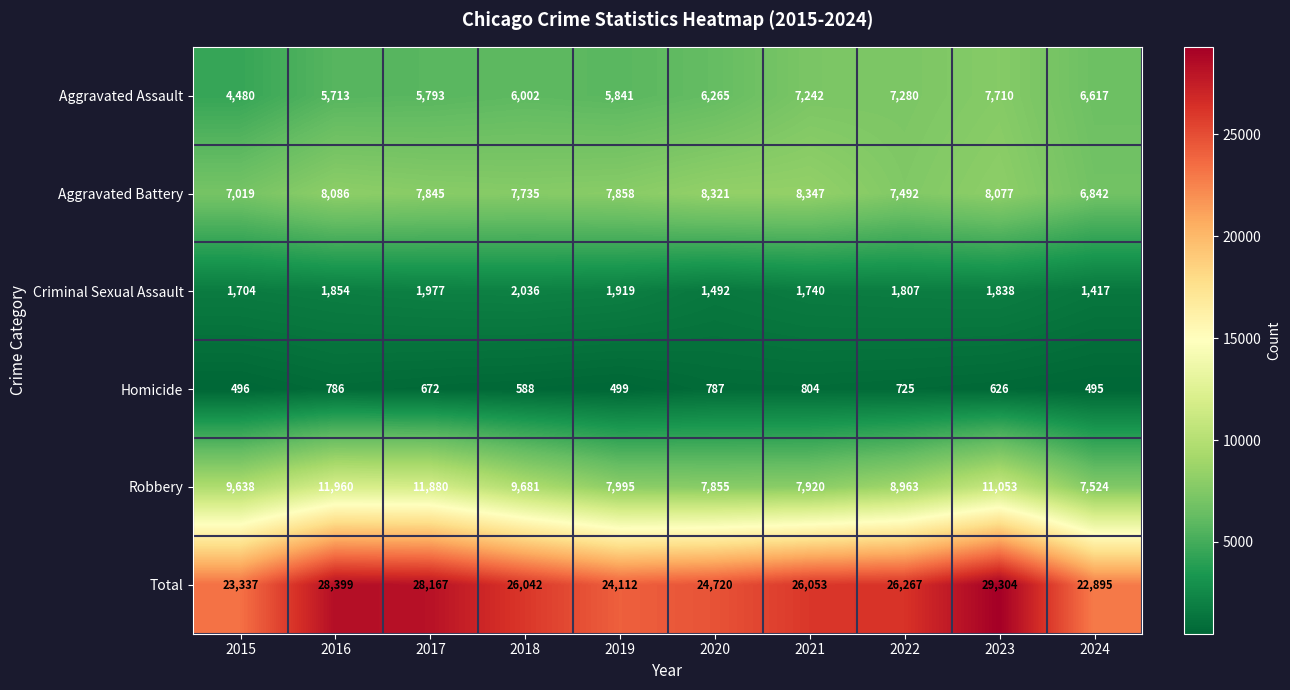

List the series in order of their peak value, lowest first.

Homicide, Criminal Sexual Assault, Aggravated Assault, Aggravated Battery, Robbery, Total